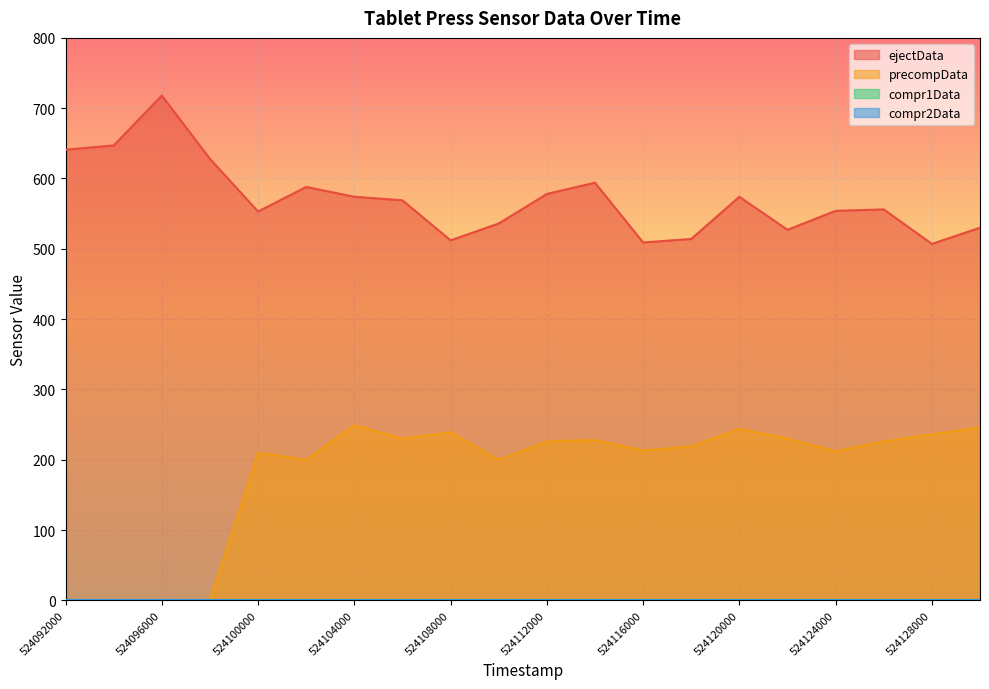

What is the lowest value of the ejectData series?

507